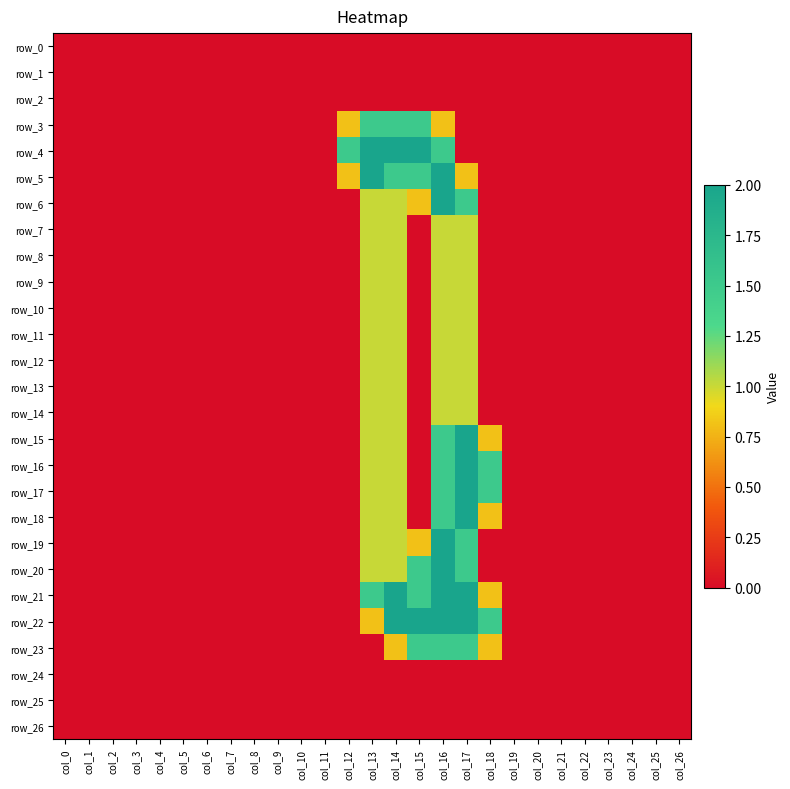

List the series in order of their peak value, lowest first.

row_0, row_1, row_2, row_24, row_25, row_26, row_7, row_8, row_9, row_10, row_11, row_12, row_13, row_14, row_3, row_23, row_4, row_5, row_6, row_15, row_16, row_17, row_18, row_19, row_20, row_21, row_22